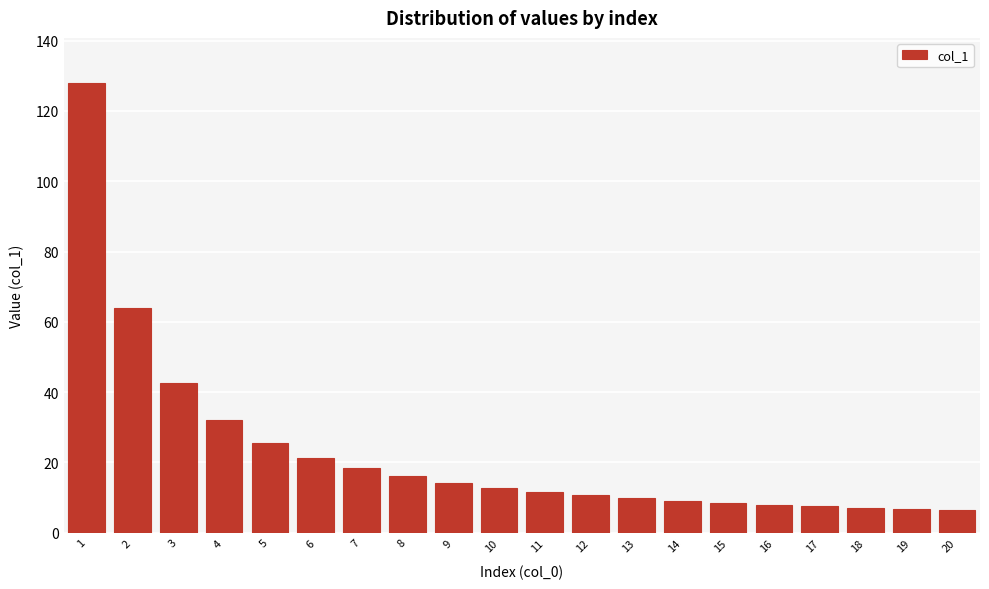

What is the ratio of the value at 7 to the value at 4?

0.6